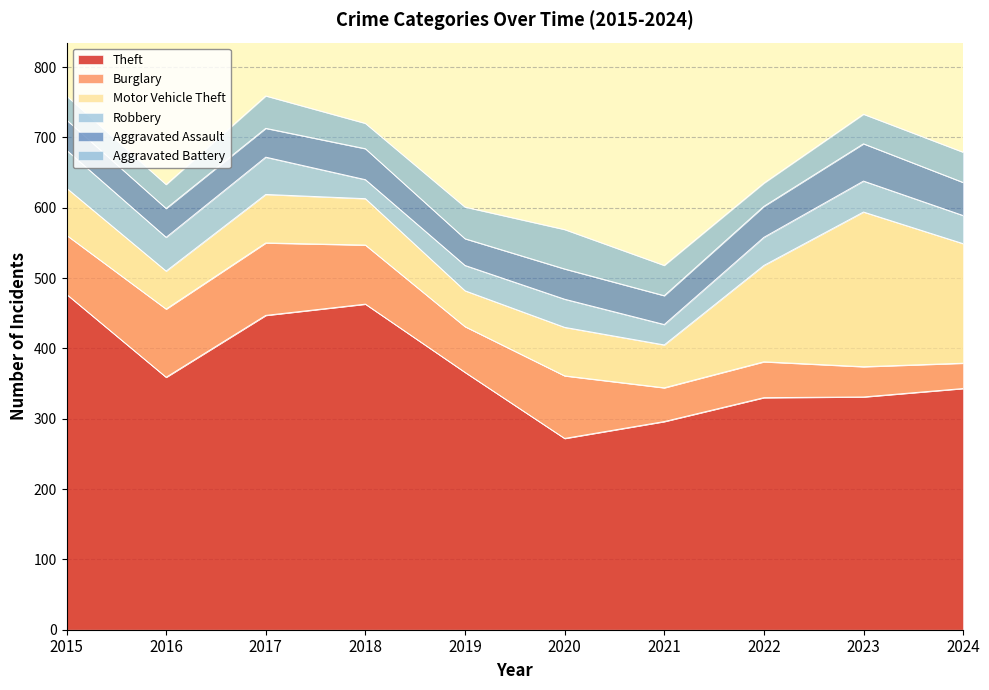

At how many categories does at least one series exceed 324?

8